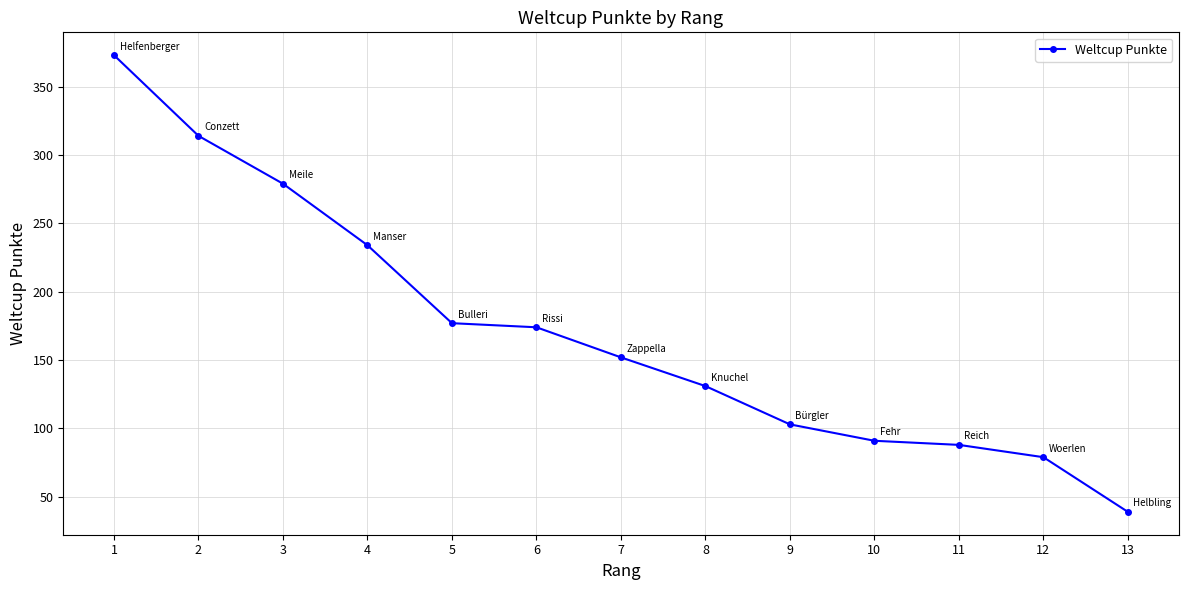

What is the smallest value displayed?

39